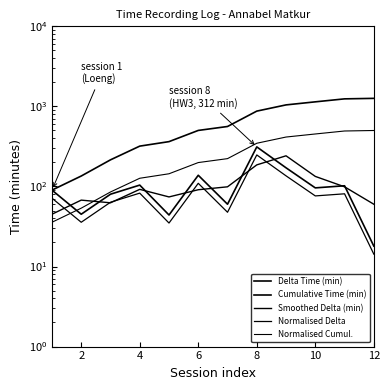

Which series ends up on top after the final intersection of Smoothed Delta (min) and Delta Time (min)?

Smoothed Delta (min)